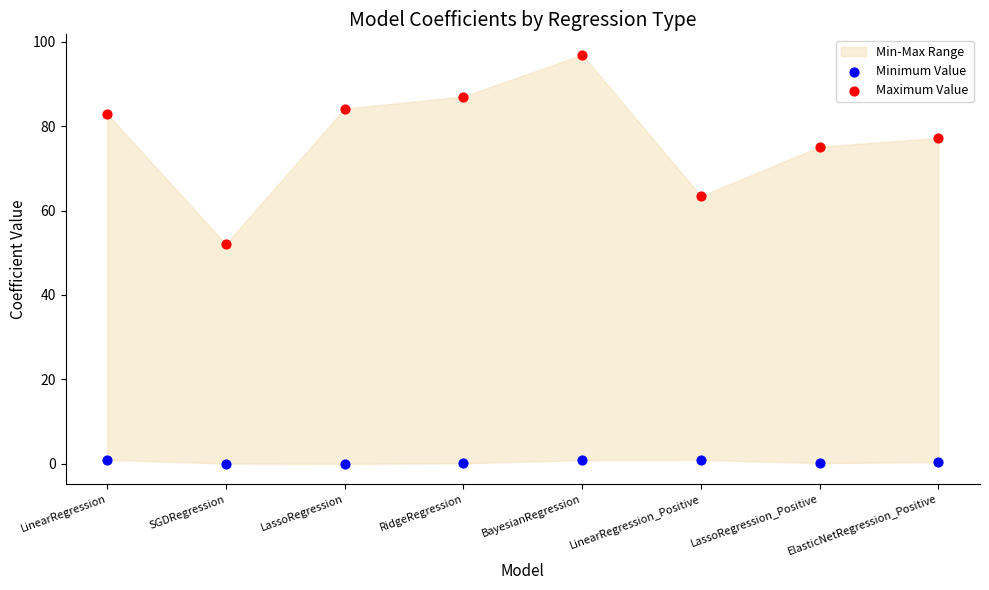

At how many categories does at least one series exceed 17?

8